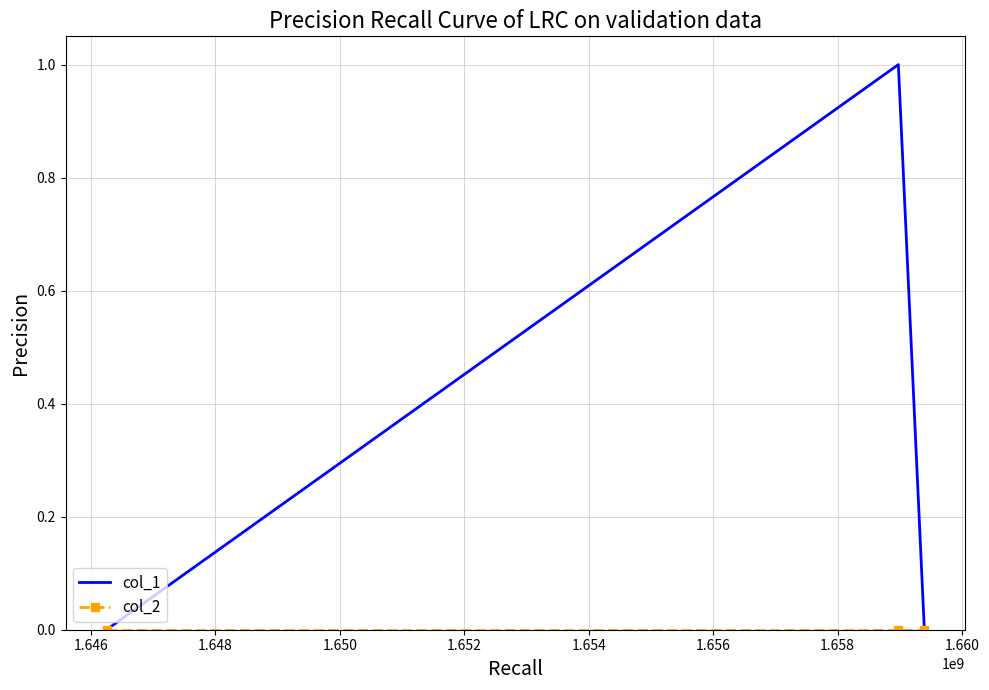

Which series has the largest total across all categories?

col_1